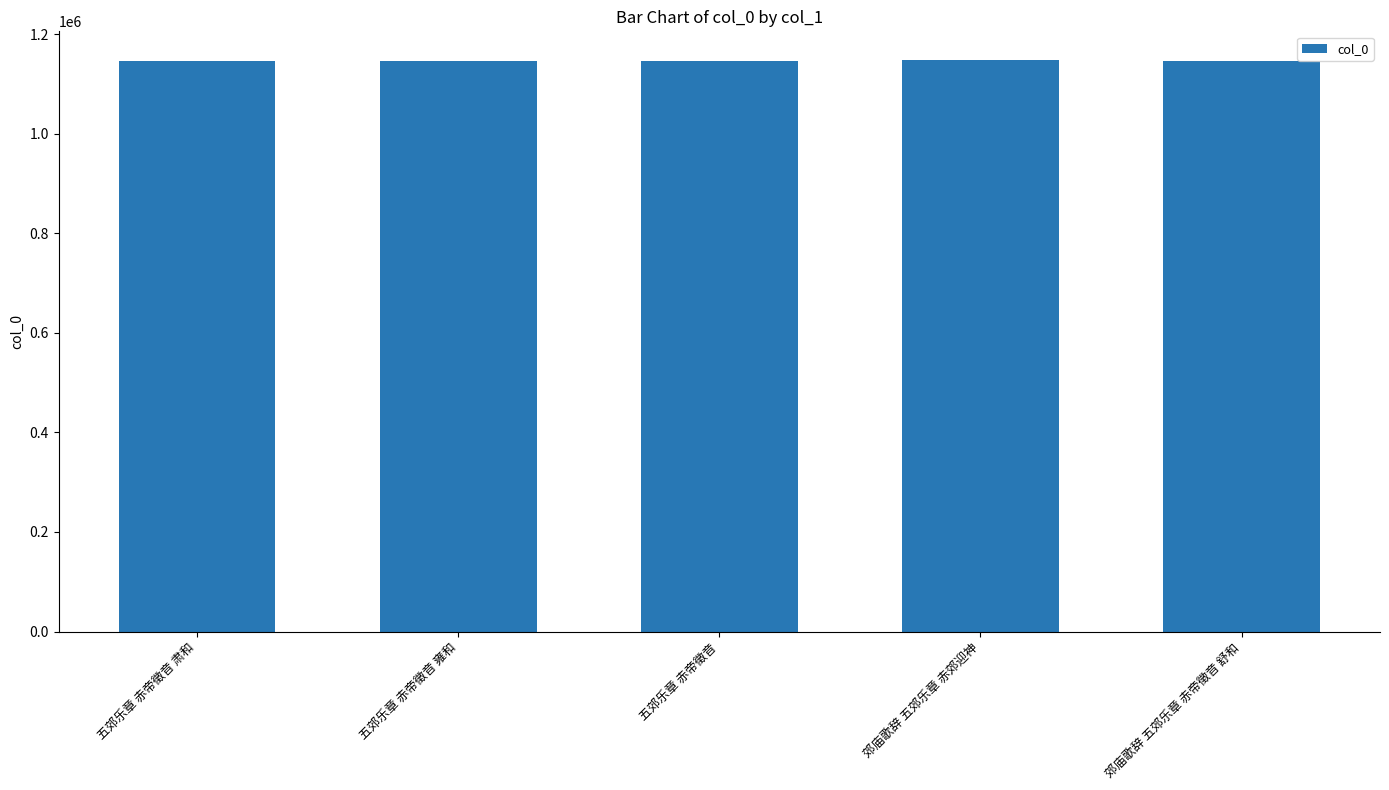

What is the smallest value displayed?

1146321